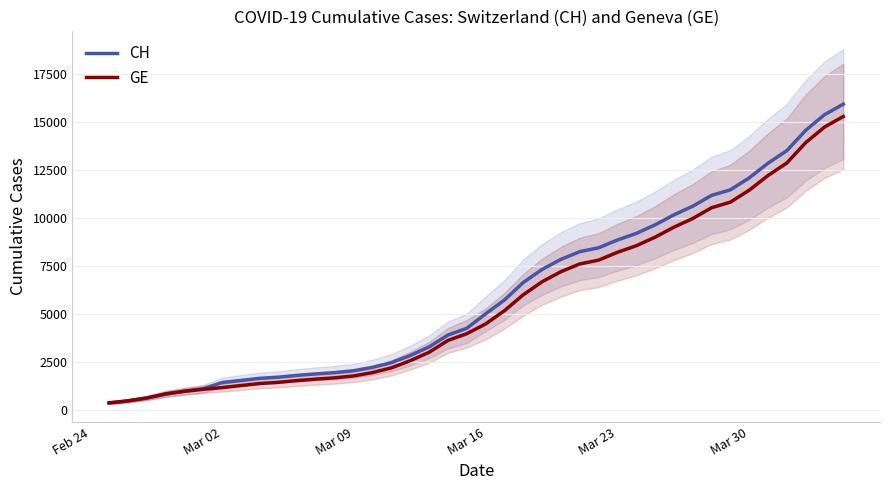

Does the chart have visible grid lines?

Yes